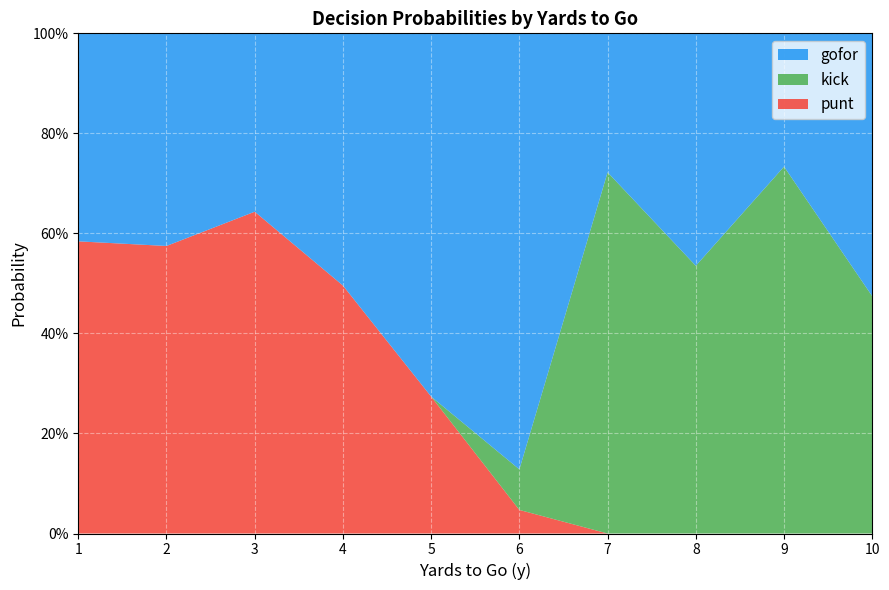

What are all the series names shown in the legend?

gofor, kick, punt